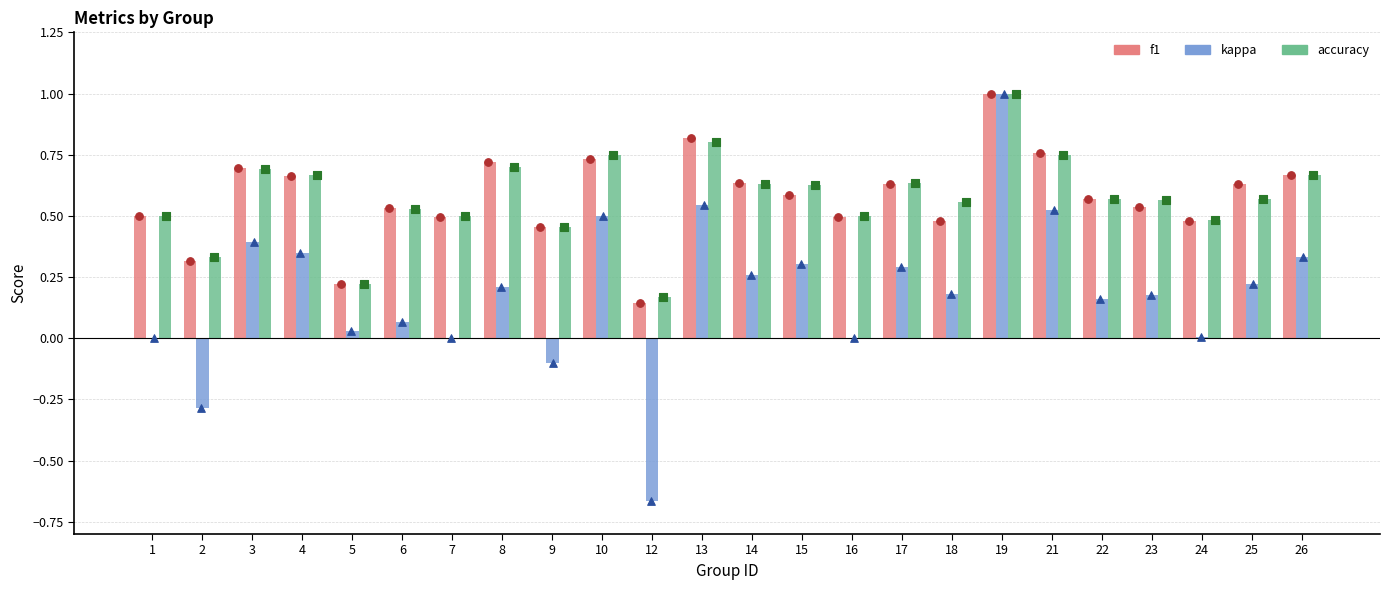

Which series reaches the minimum Y coordinate?

kappa